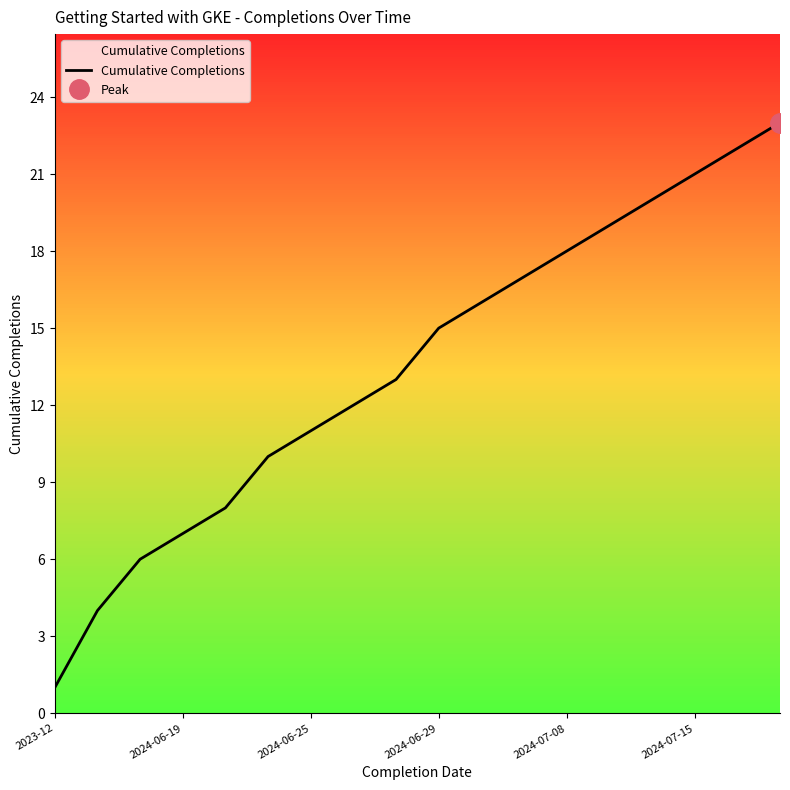

Which category has the lowest value in the Cumulative Completions series?

2023-12